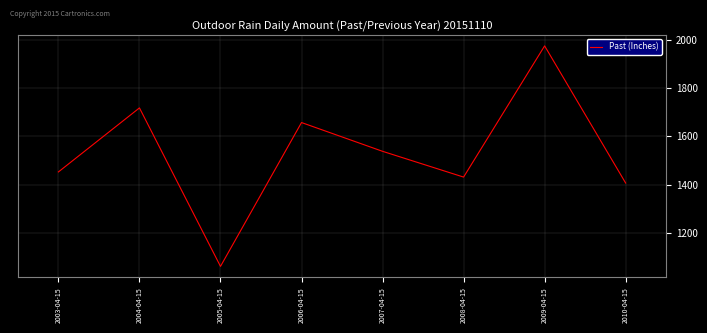

What is the difference between the second highest and minimum values?

655.7